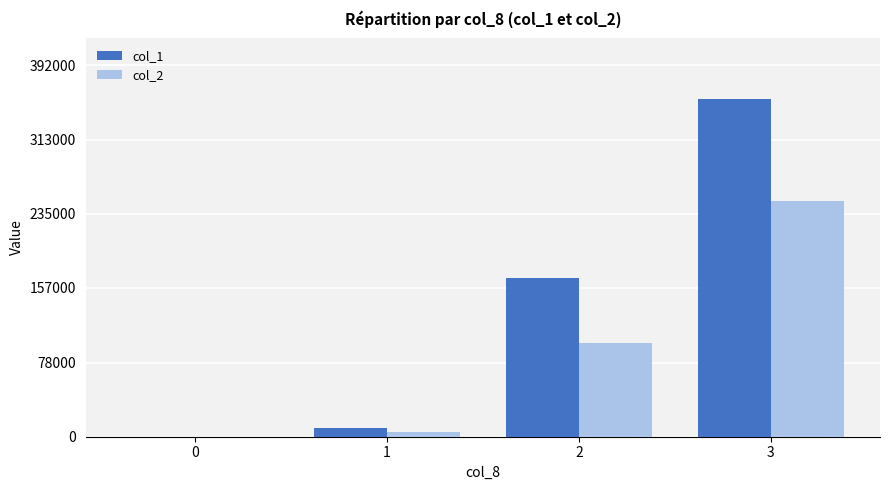

Are the bars horizontal?

No